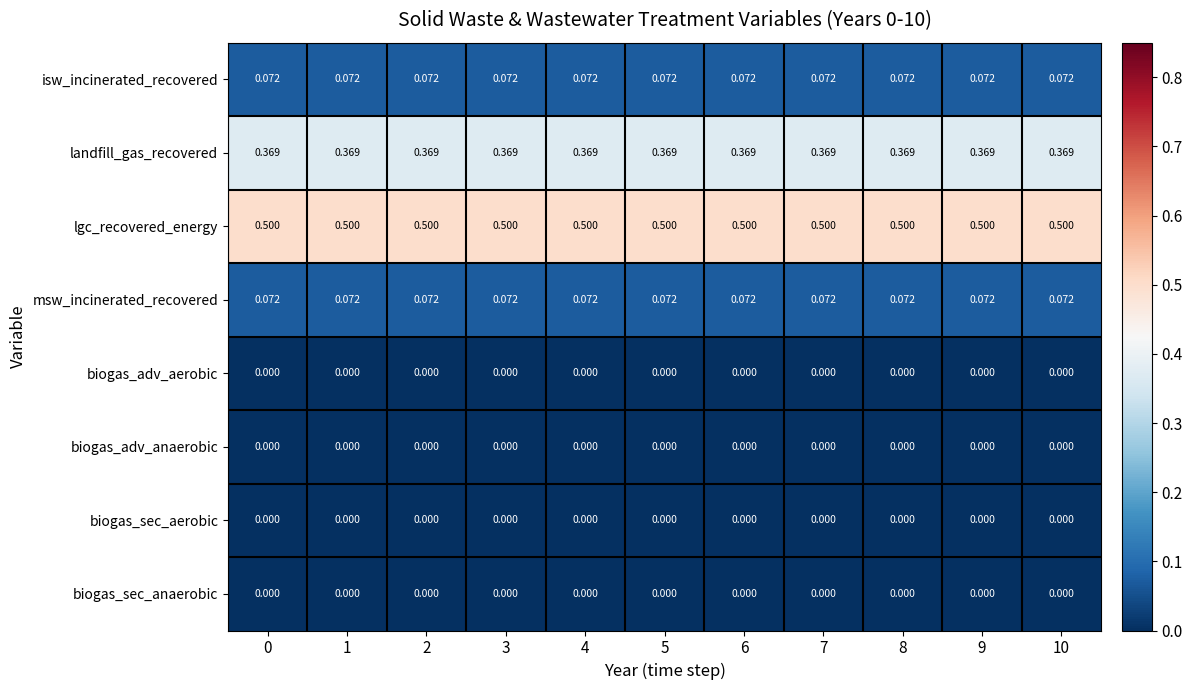

Is the value of msw_incinerated_recovered at 10 greater than the value of biogas_adv_anaerobic at 9?

Yes